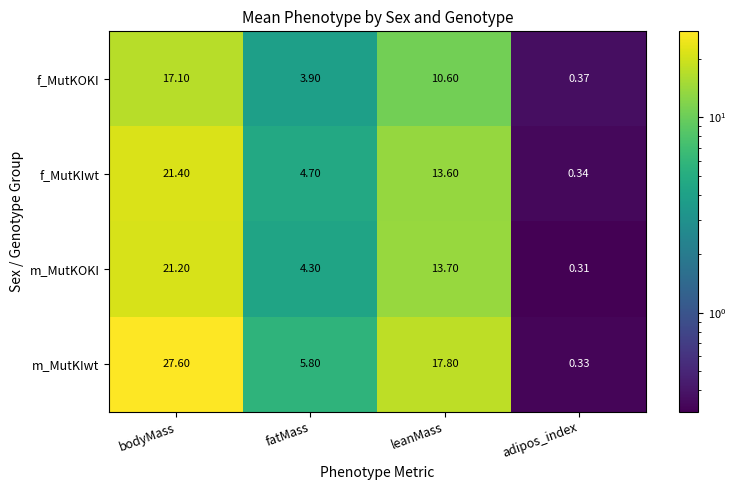

Which series changed the most between bodyMass and fatMass?

m_MutKIwt